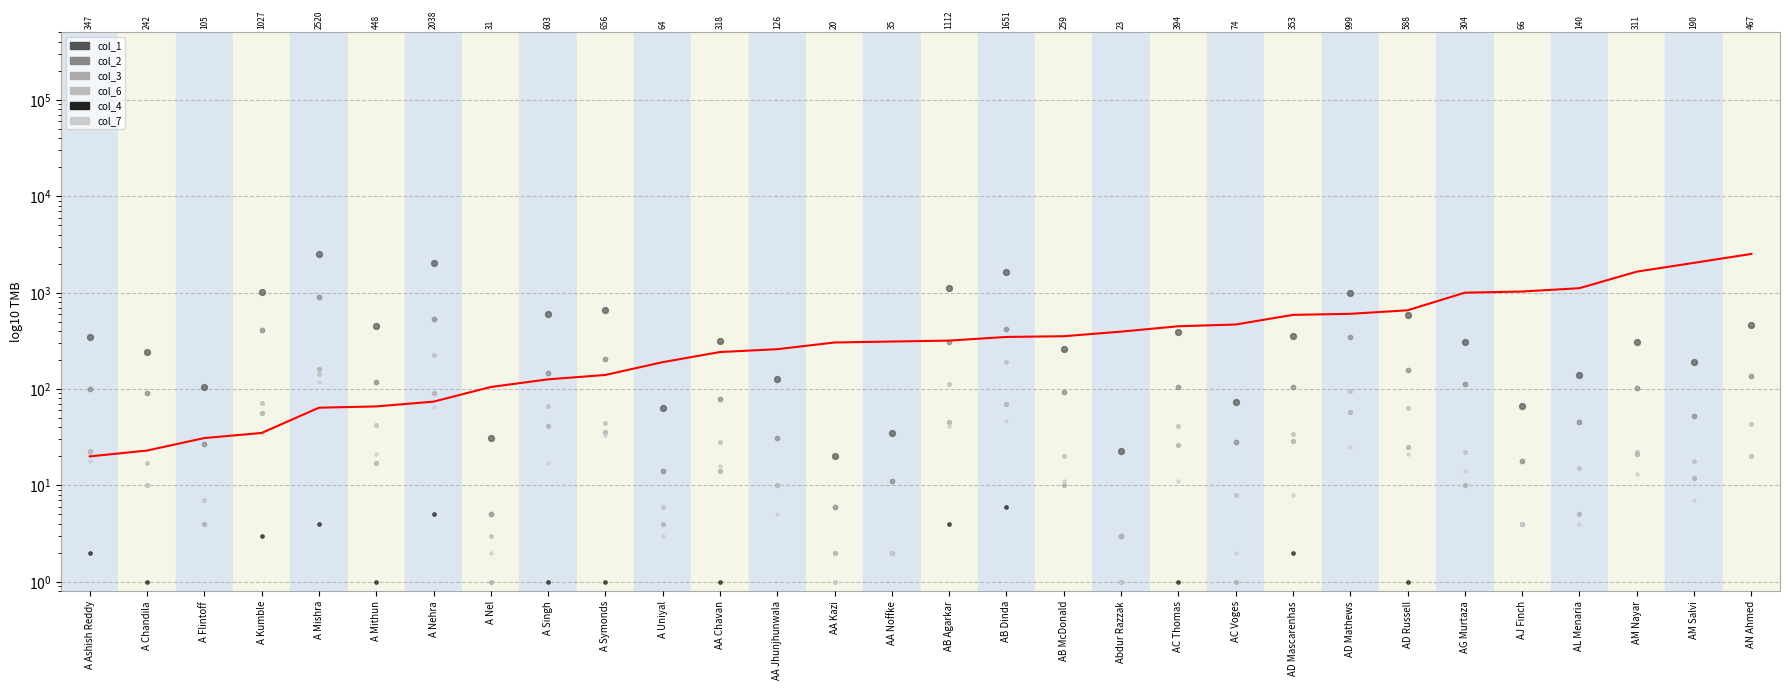

Which series reaches the minimum Y coordinate?

col_3